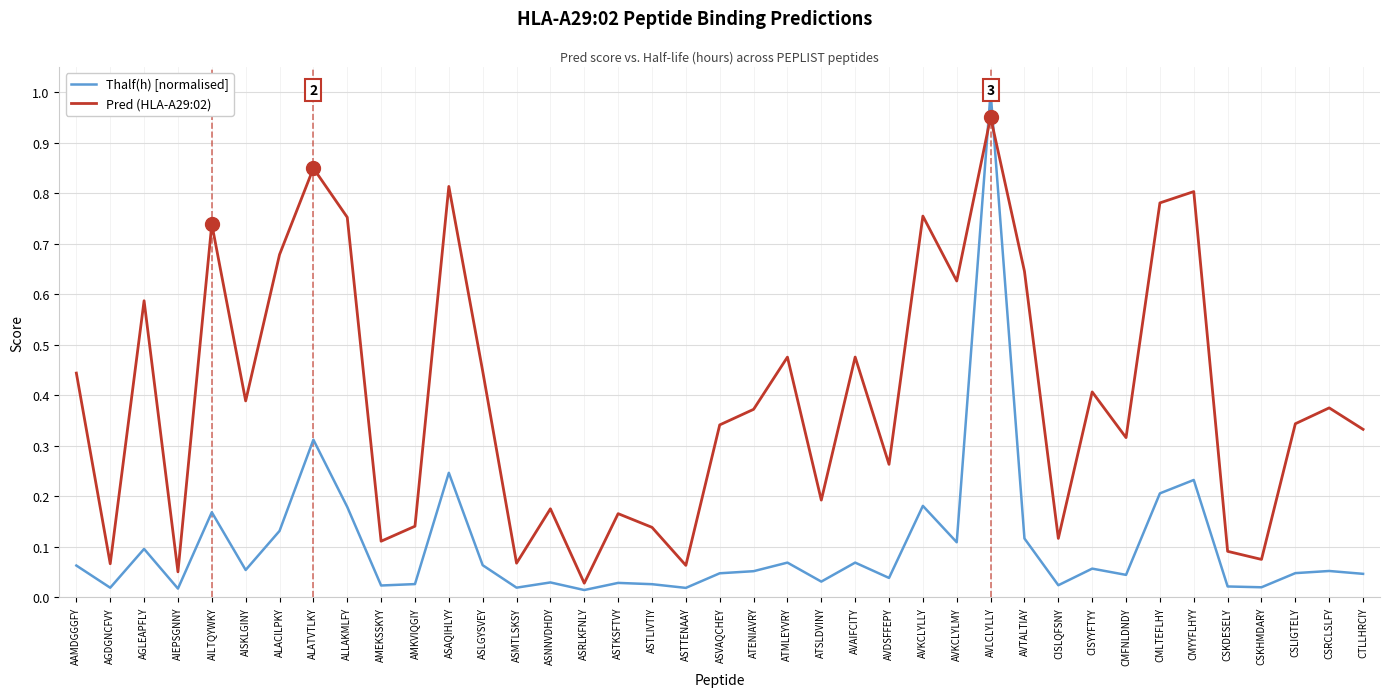

Which series has the widest spread of values?

Thalf(h) [normalised]